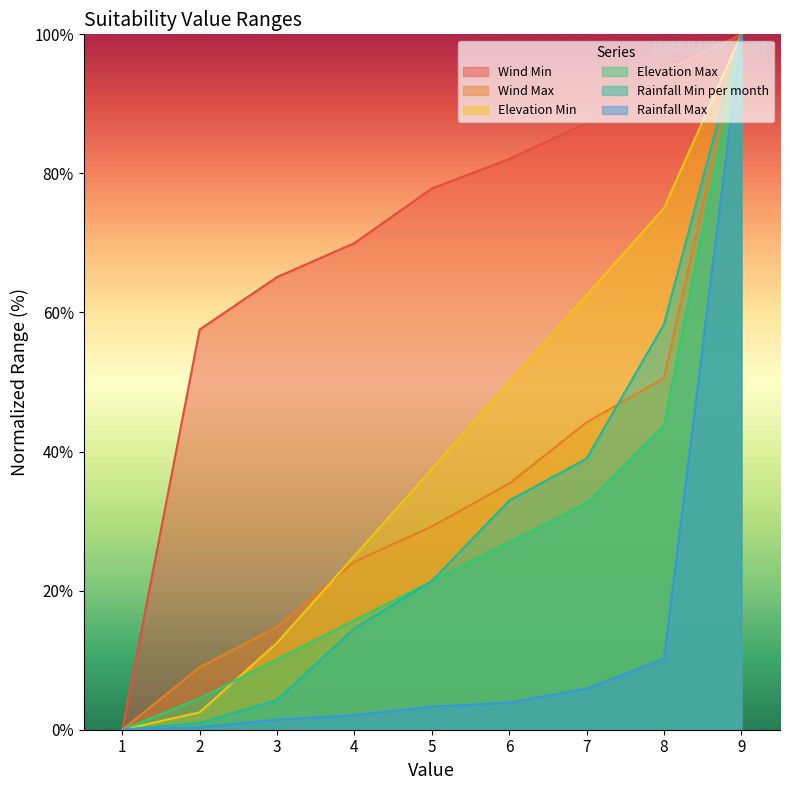

Which series has the widest spread of values?

Wind Min